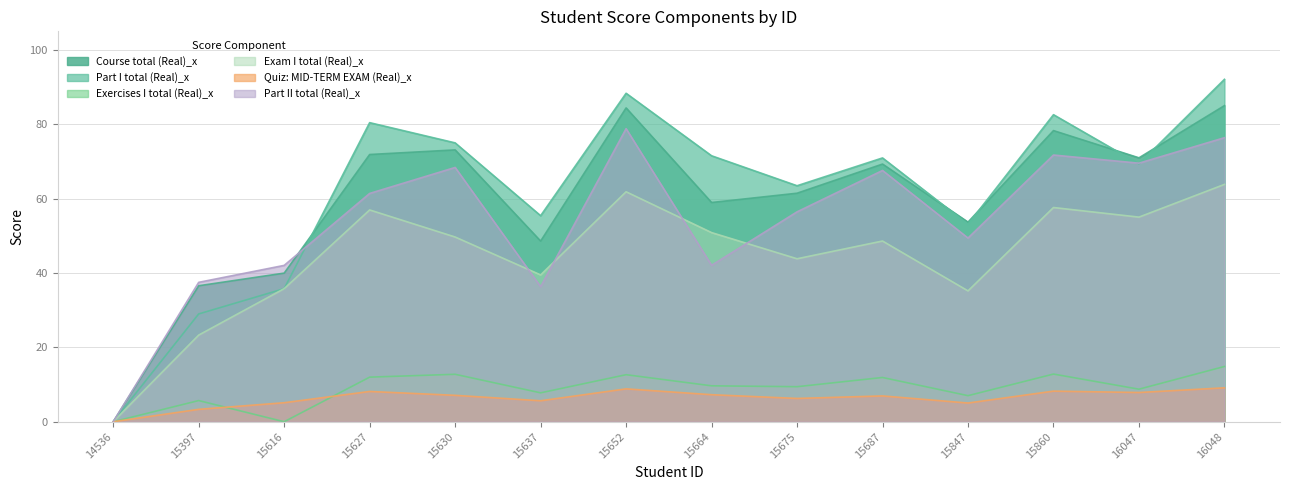

At 15637, list the series in order from largest to smallest.

Part I total (Real)_x, Course total (Real)_x, Exam I total (Real)_x, Part II total (Real)_x, Exercises I total (Real)_x, Quiz: MID-TERM EXAM (Real)_x